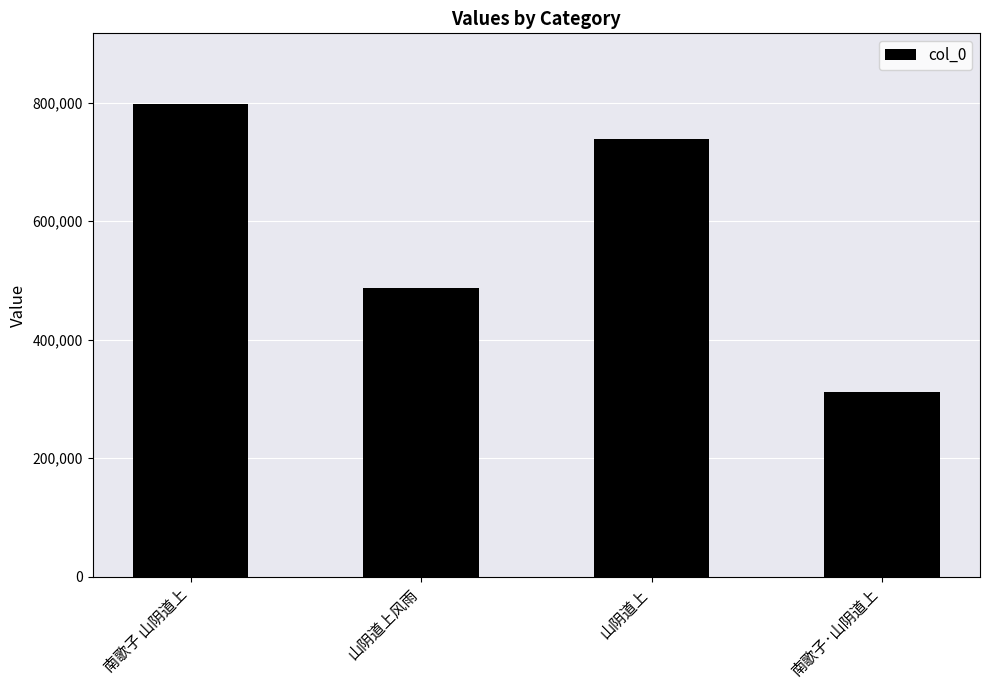

The chart shows a value of 1384581 at 南歌子 山阴道上. True or false?

False